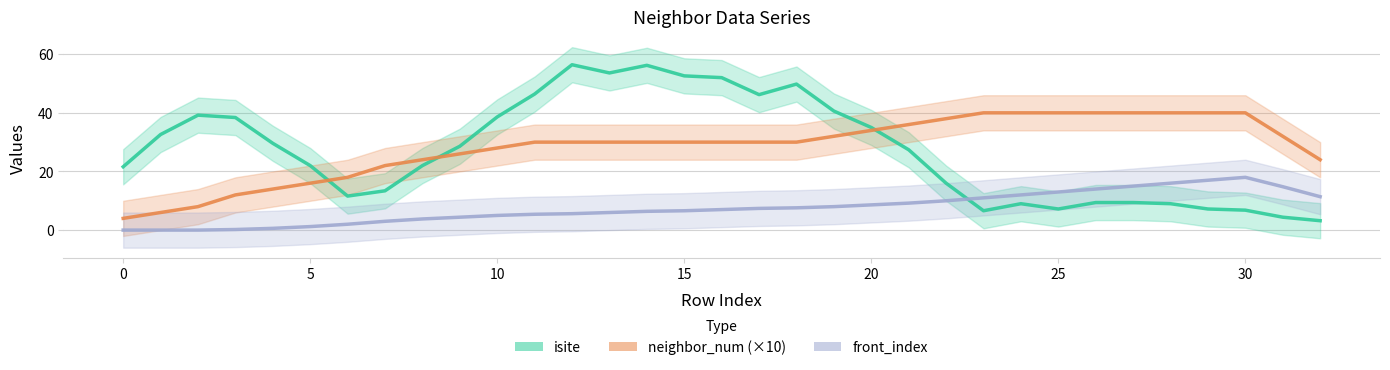

What are all the series names shown in the legend?

isite, neighbor_num (×10), front_index